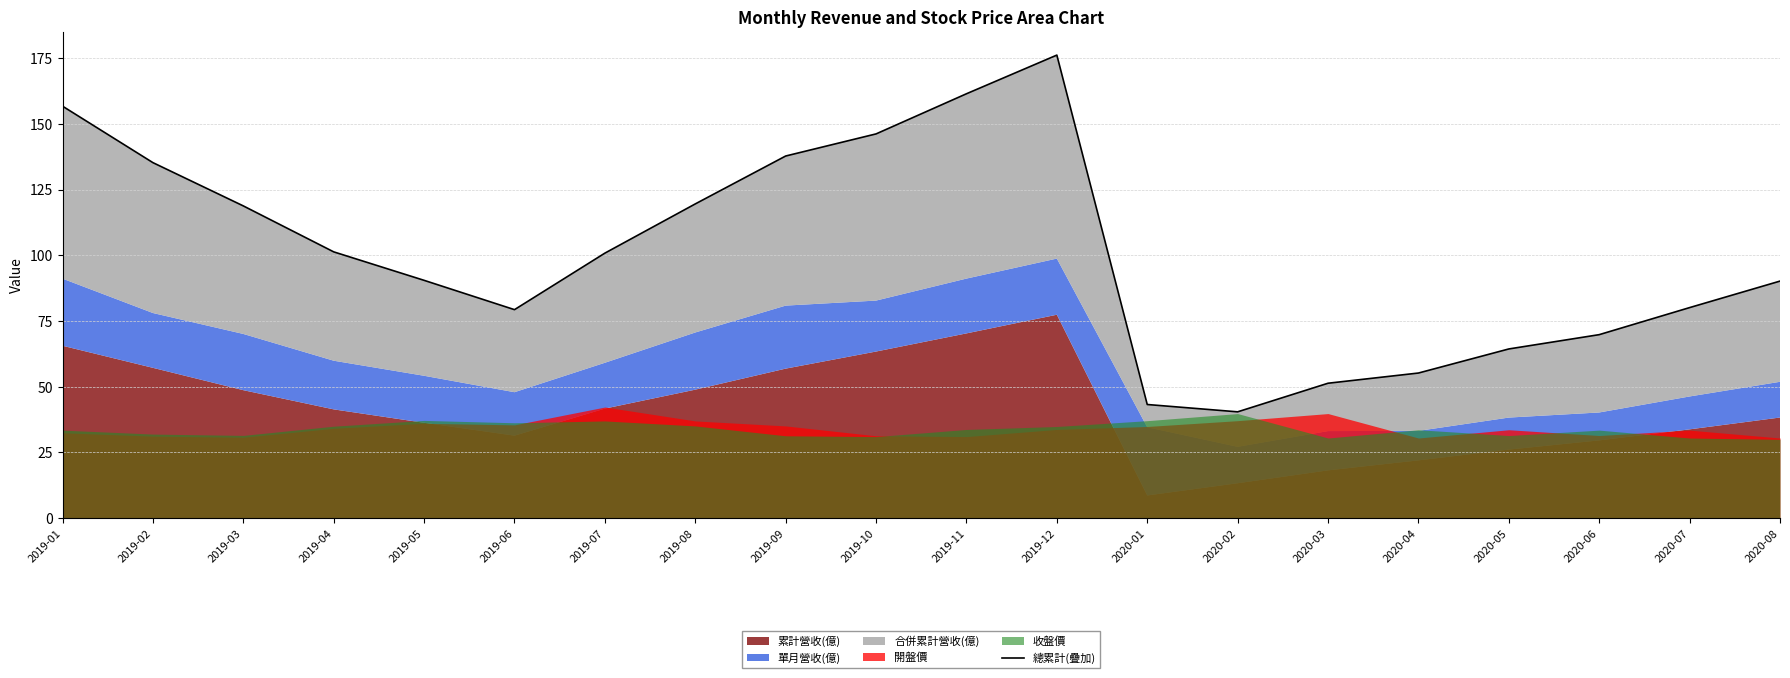

List the labels in order of value, largest first.

2019-12, 2019-11, 2019-01, 2019-10, 2019-09, 2019-02, 2019-08, 2019-03, 2019-04, 2019-07, 2019-05, 2020-08, 2020-07, 2019-06, 2020-06, 2020-05, 2020-04, 2020-03, 2020-01, 2020-02